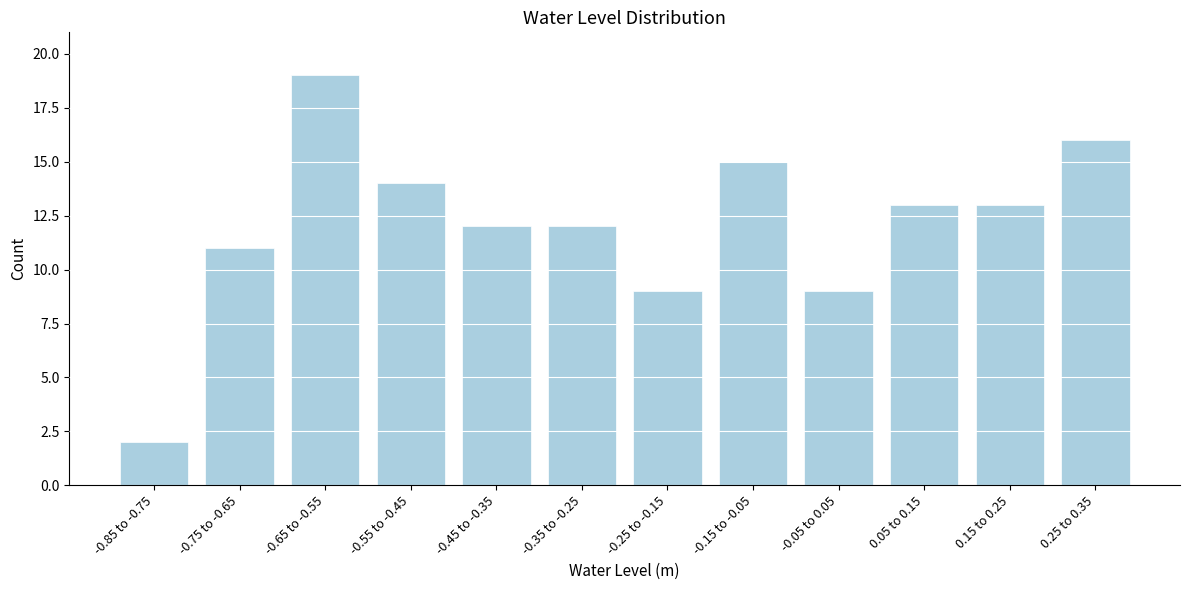

Reading right to left, extract all data points from this chart.

16	13	13	9	15	9	12	12	14	19	11	2